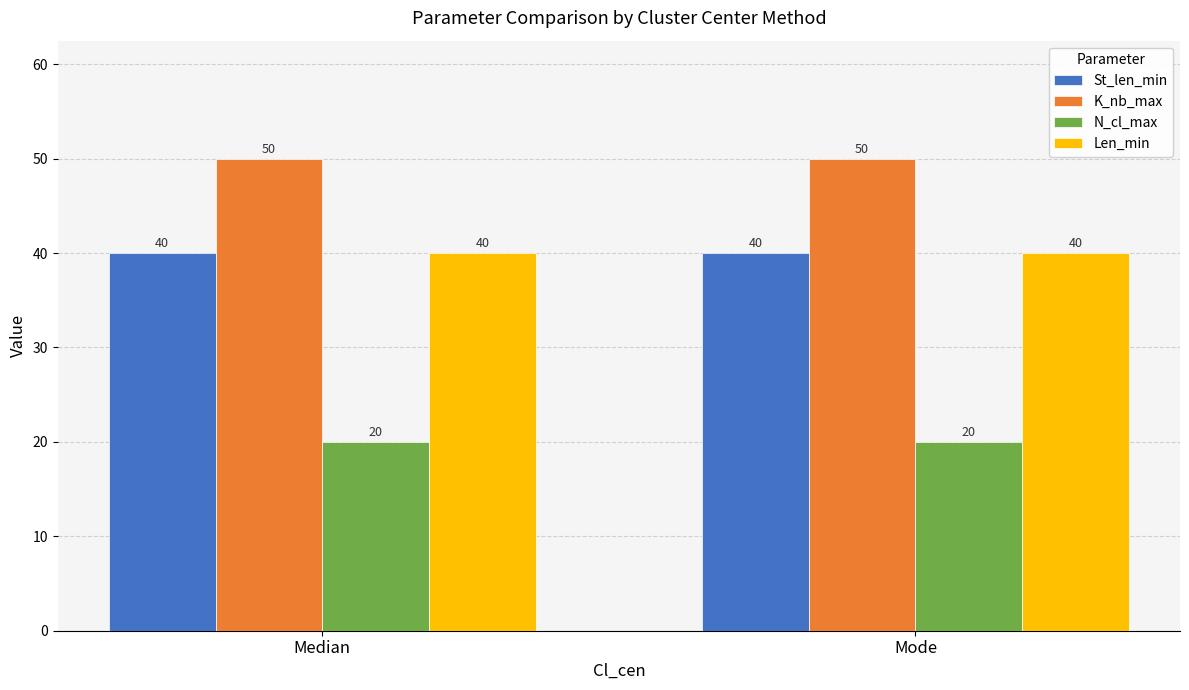

What is the smallest value displayed?

20